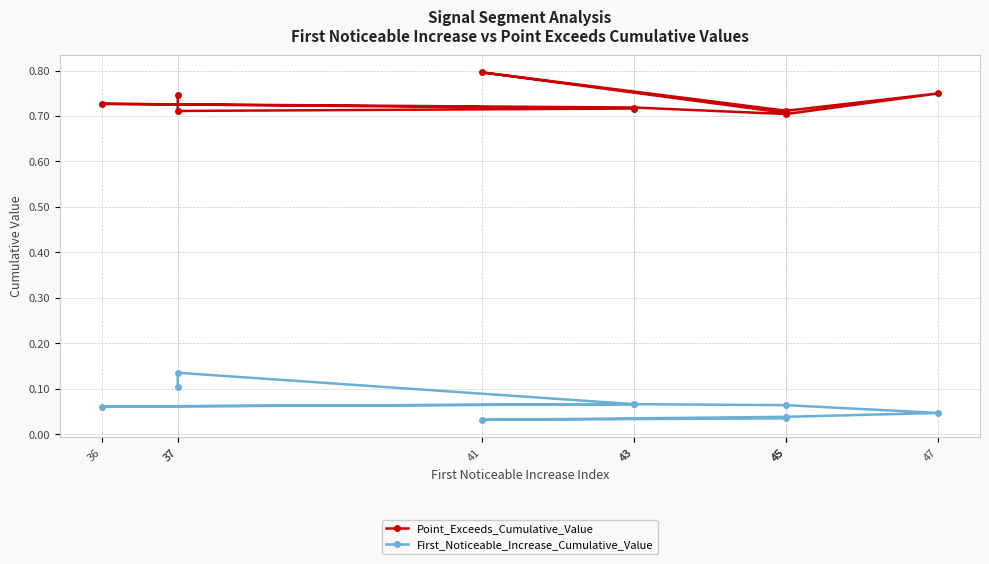

Rank the categories by First_Noticeable_Increase_Cumulative_Value value from highest to lowest.

37, 37, 43, 43, 45, 36, 47, 45, 45, 41